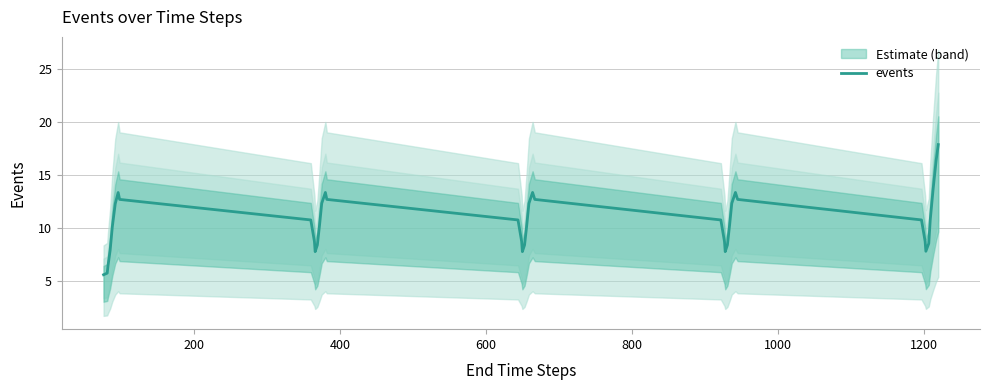

Reading right to left, what are all the values shown in this chart?

17.8	16.3	13.7	10.7	8.5	7.8	8.7	10.7	12.7	13.3	12.3	10.2	8.4	7.7	8.7	10.7	12.7	13.3	12.3	10.2	8.4	7.7	8.7	10.7	12.7	13.3	12.3	10.2	8.4	7.7	8.7	10.7	12.7	13.3	12.3	10.1	7.9	6.4	5.7	5.5